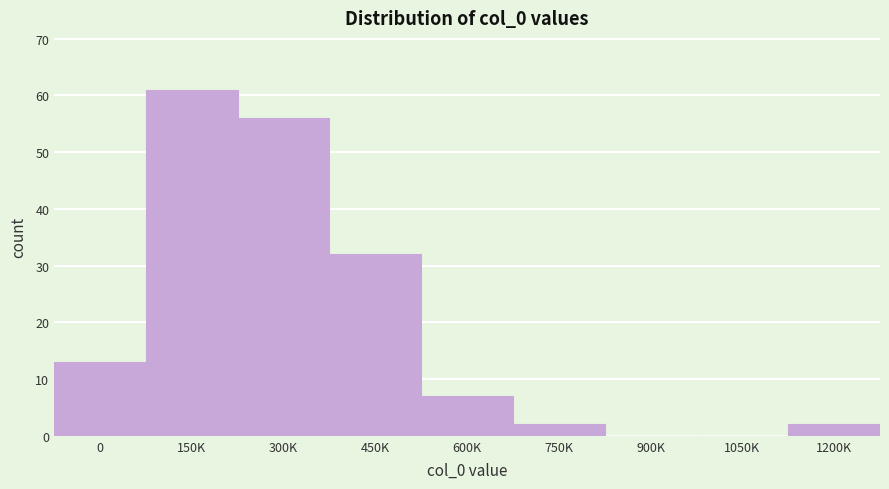

Reading left to right, extract all data points from this chart.

0=13	150K=61	300K=56	450K=32	600K=7	750K=2	900K=0	1050K=0	1200K=2